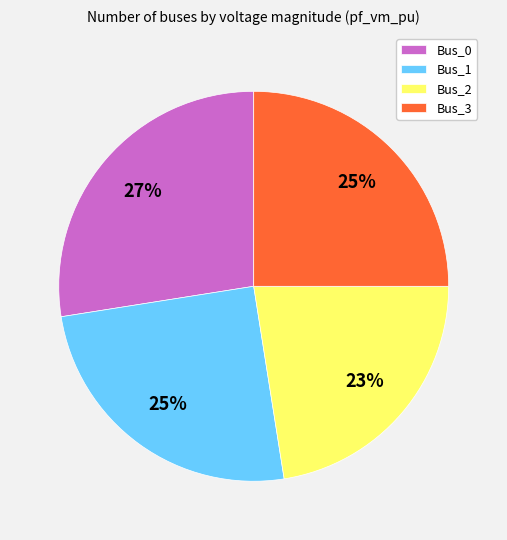

True or false: Bus_3 accounts for 25% of the total.

True